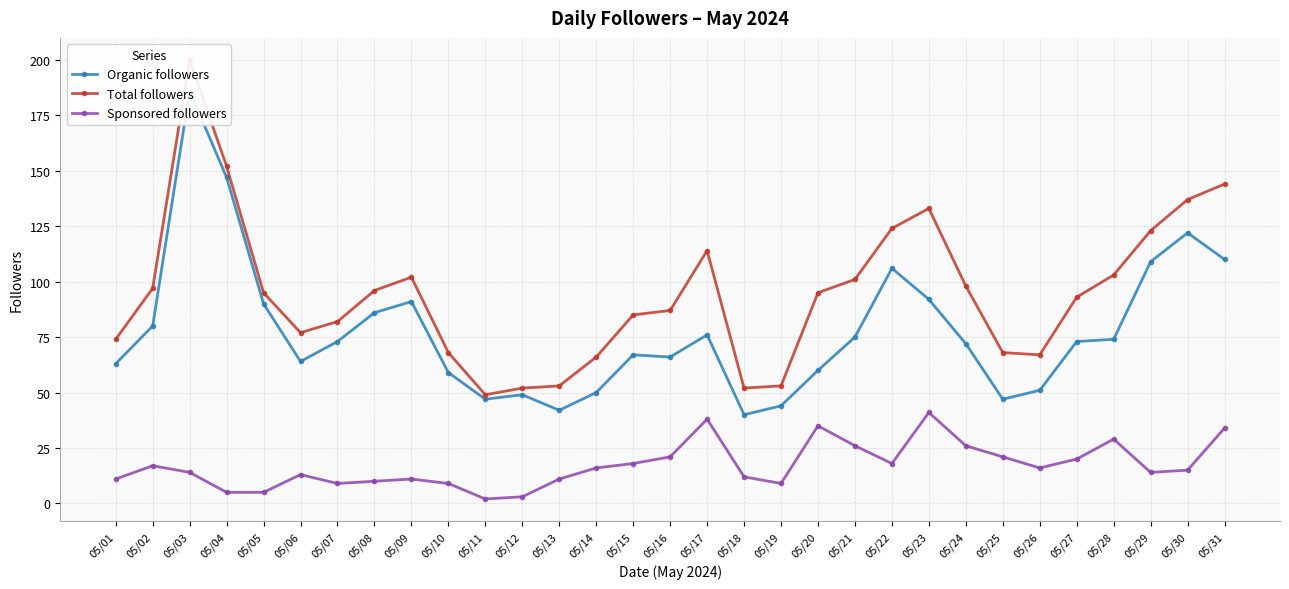

What is the highest value of the Total followers series?

200